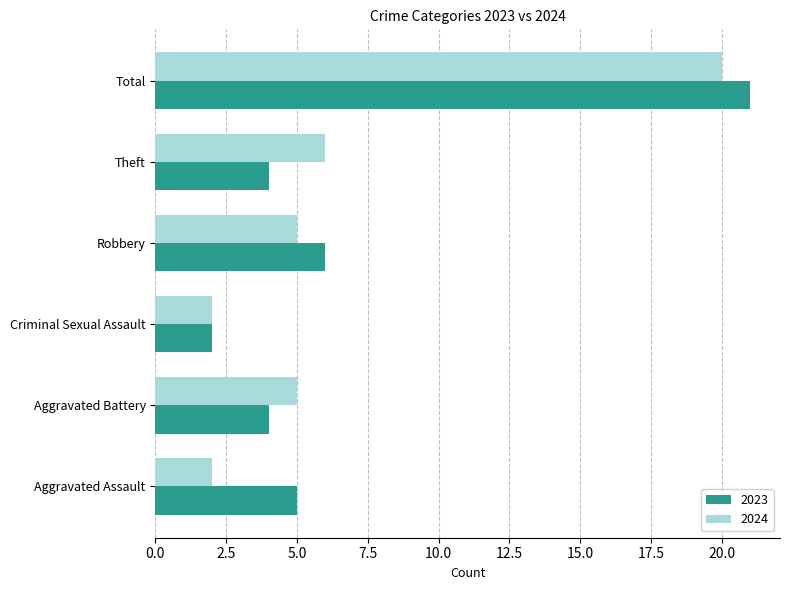

Rank the series by their maximum value, from lowest to highest.

2024, 2023